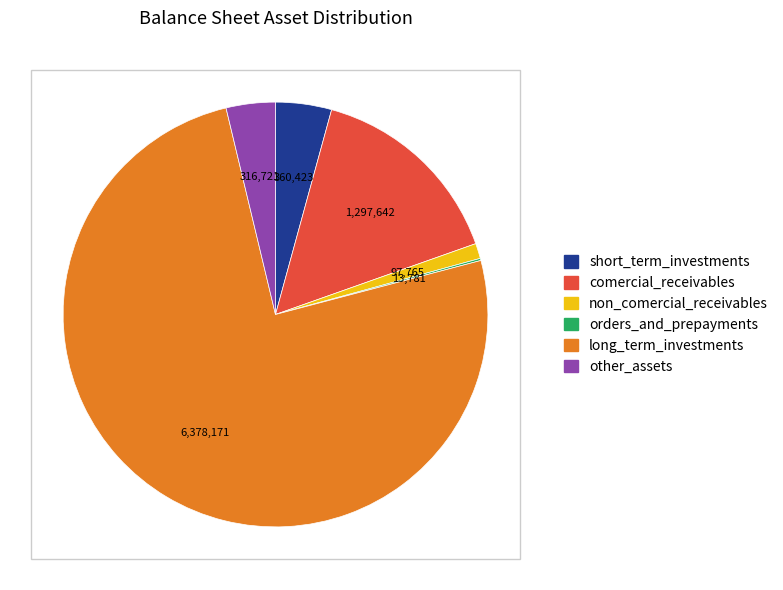

Between long_term_investments and other_assets, which is larger?

long_term_investments